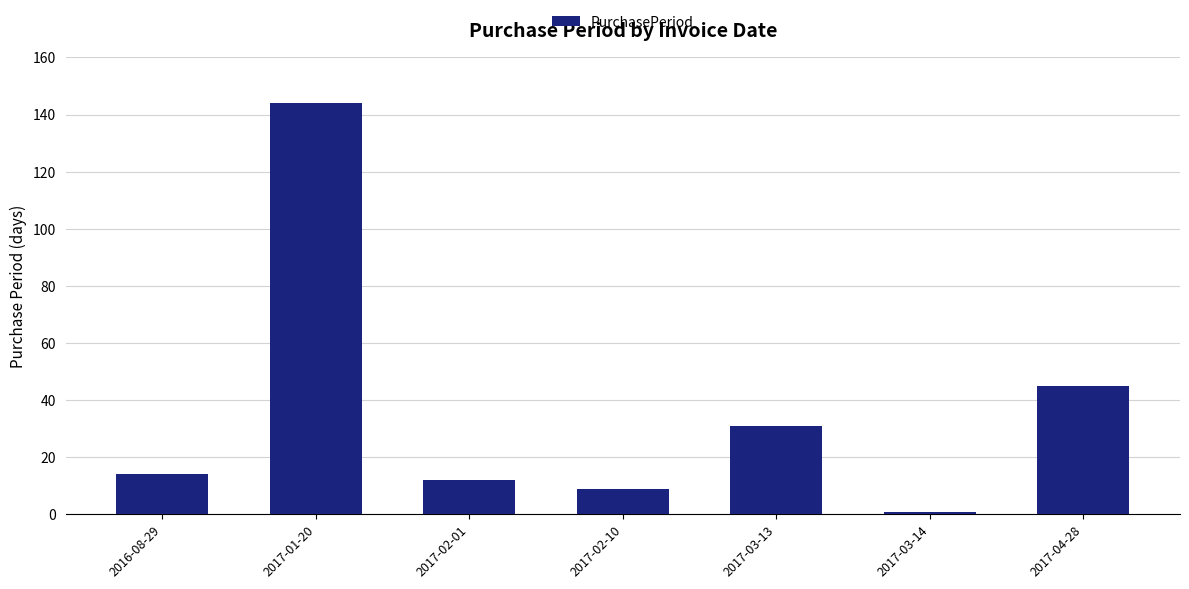

Reading left to right, transcribe all the data shown in this chart.

14	144	12	9	31	1	45